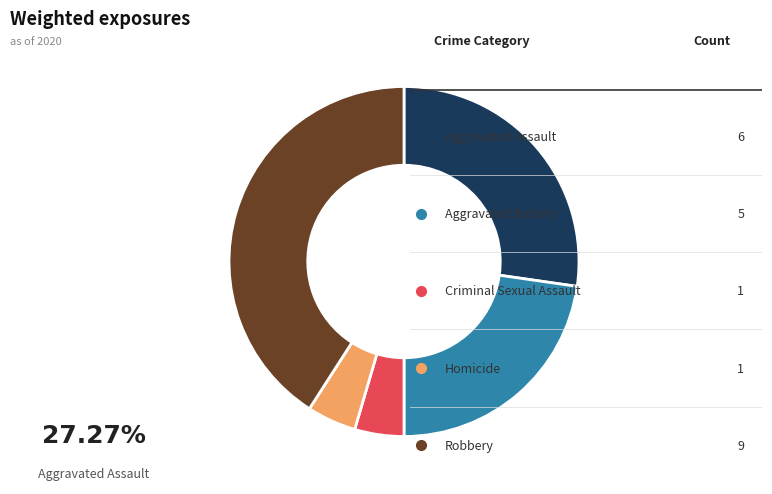

Is there any slice that represents more than half of the pie?

No